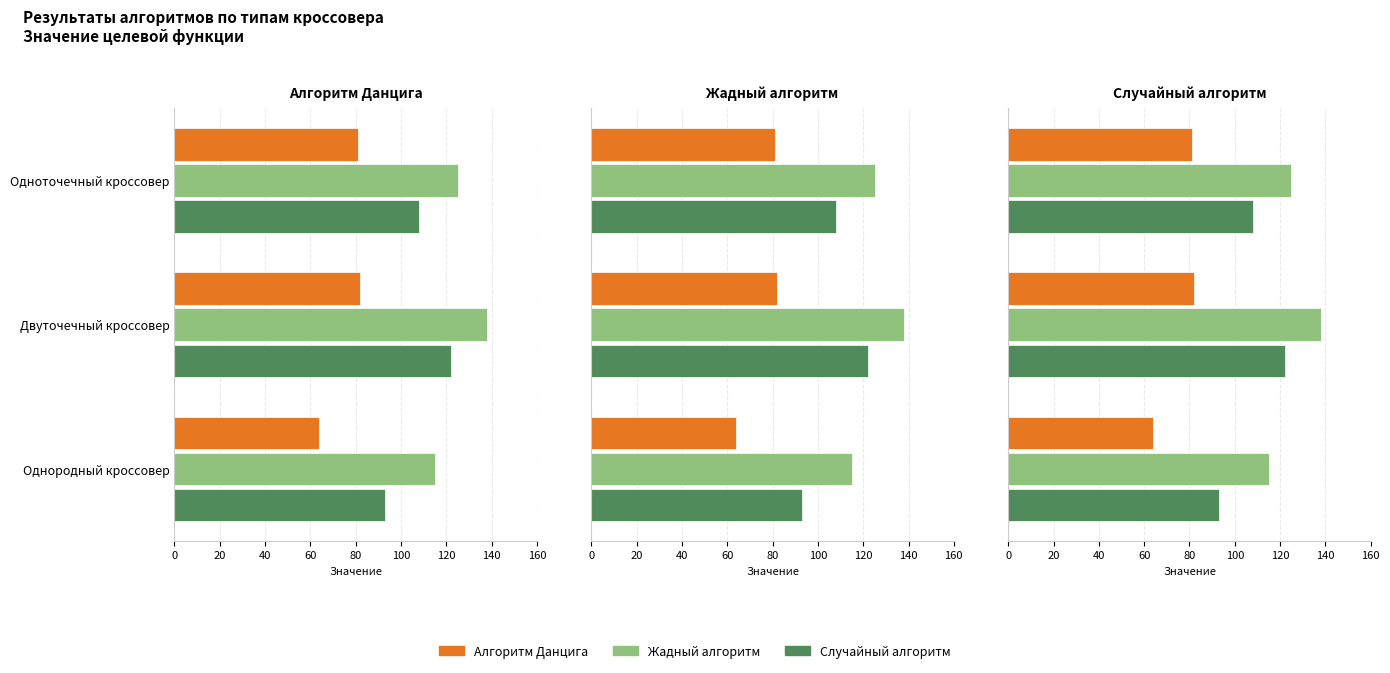

At how many categories does at least one series exceed 75?

3